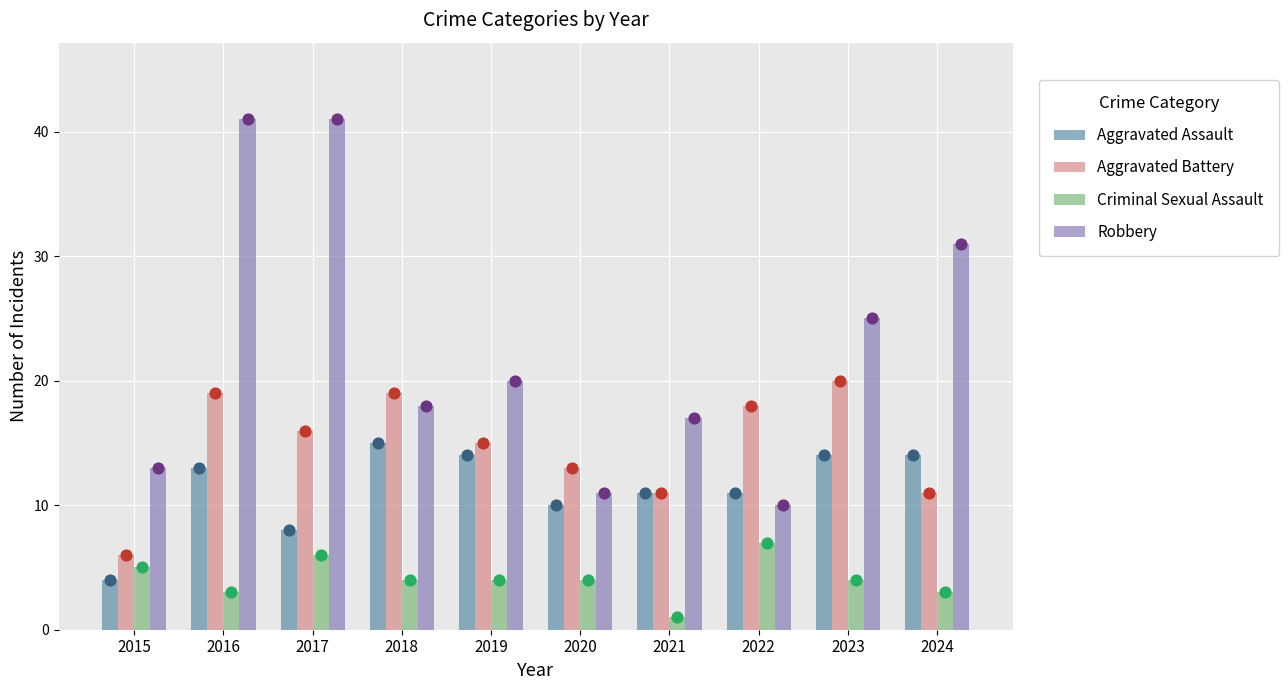

At which category is the sum across all series the highest?

2016